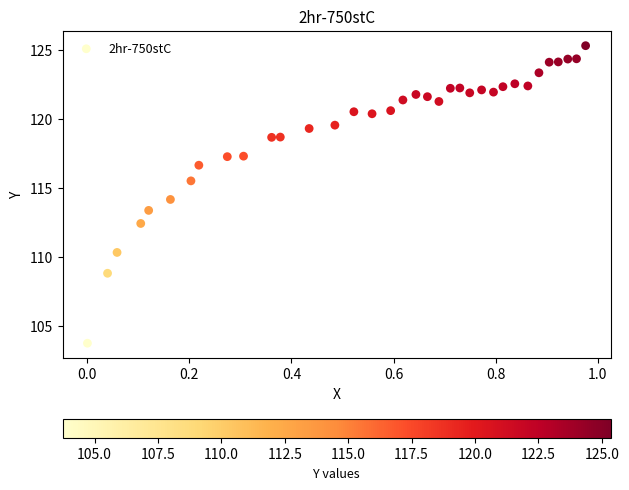

What is the range of Y values (max minus min)?

21.6